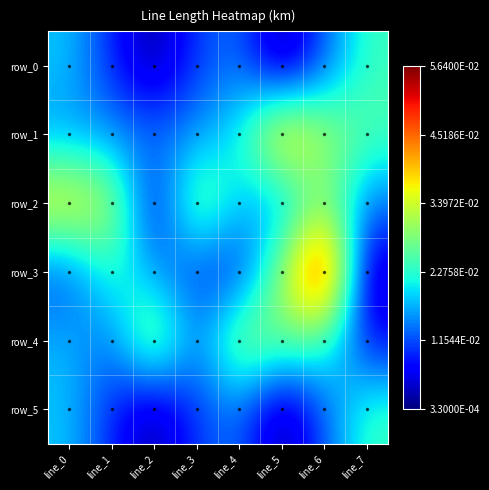

What is the greatest value displayed?

0.1